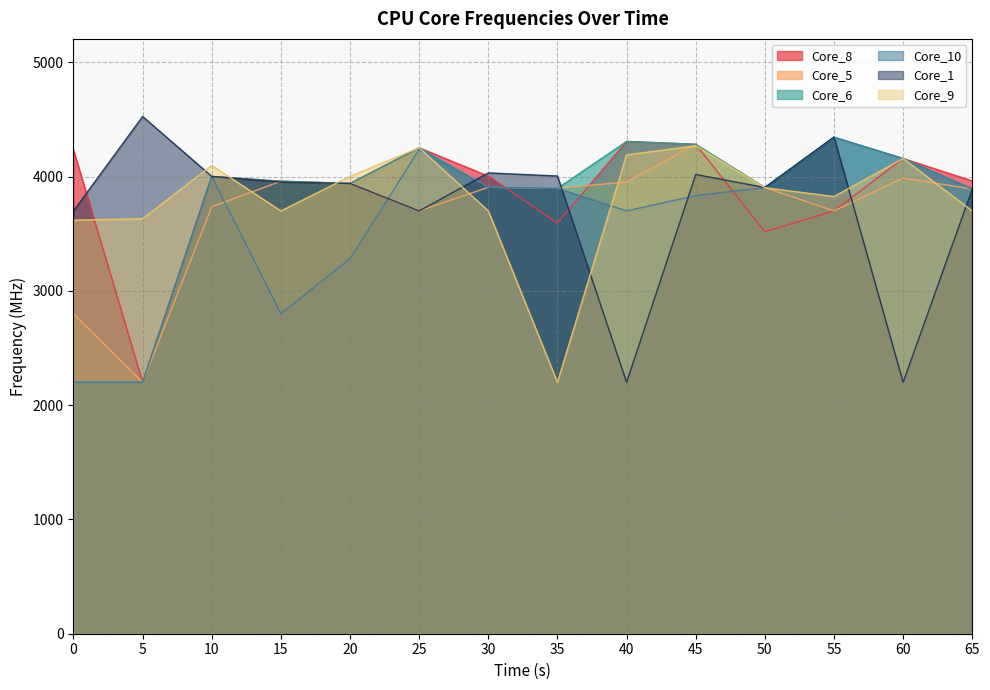

At which category is the sum across all series the highest?

45